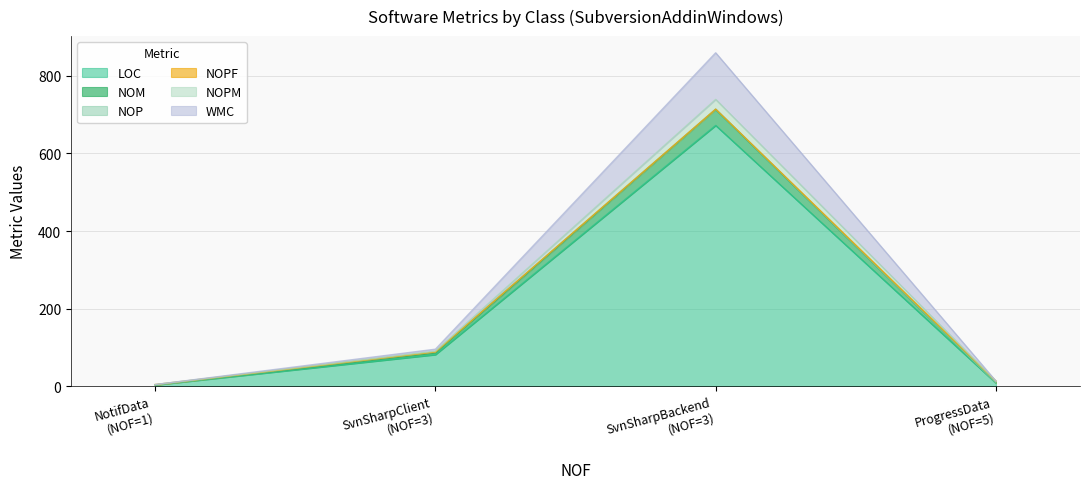

How many distinct data groups are displayed?

6